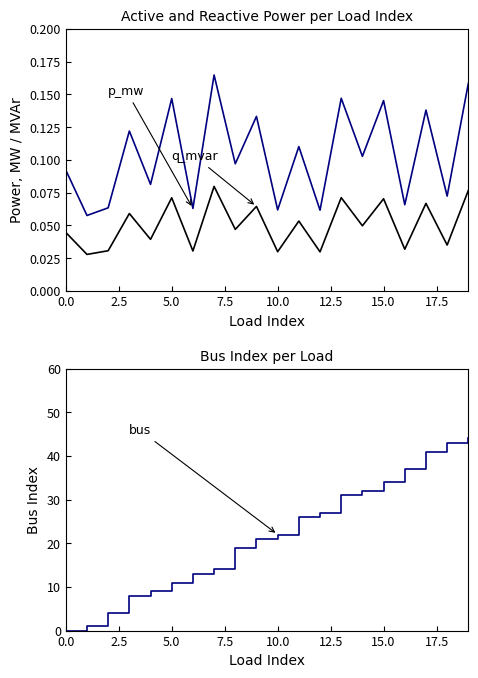

How many series are shown in this chart?

3